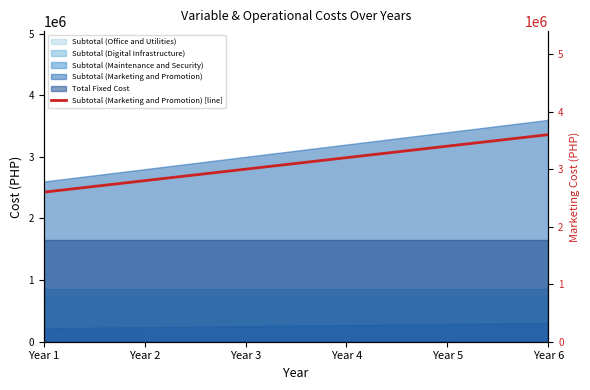

What is the difference between the second highest and second lowest values?

600000